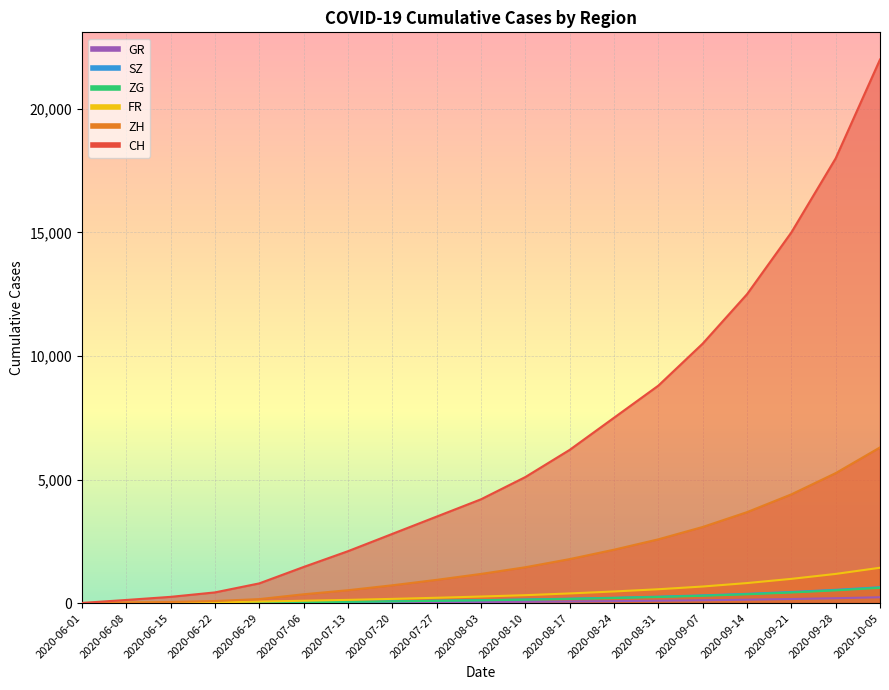

What is the sum of the ZG values at 2020-08-31 and 2020-08-10?

384